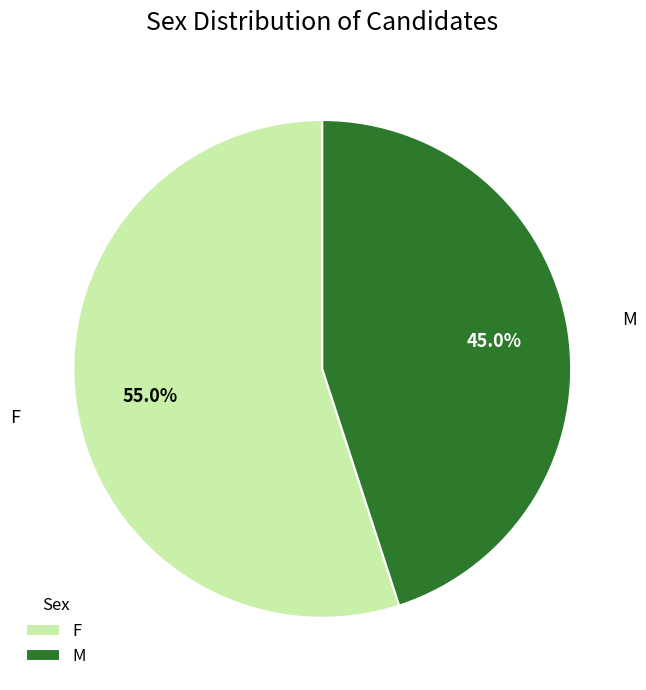

Between M and F, which is larger?

F